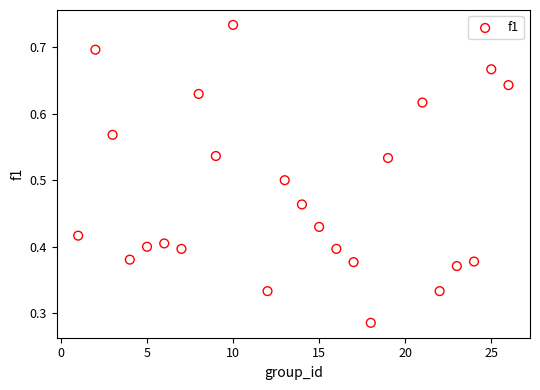

What is the range of X values (max minus min)?

25.0